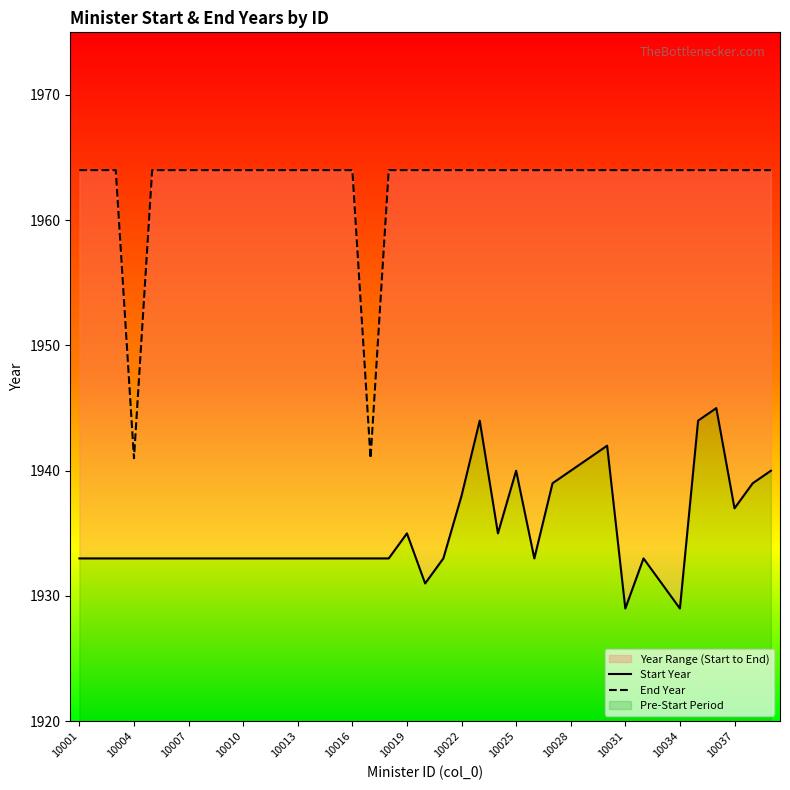

True or false: Start Year and End Year intersect in this chart.

False